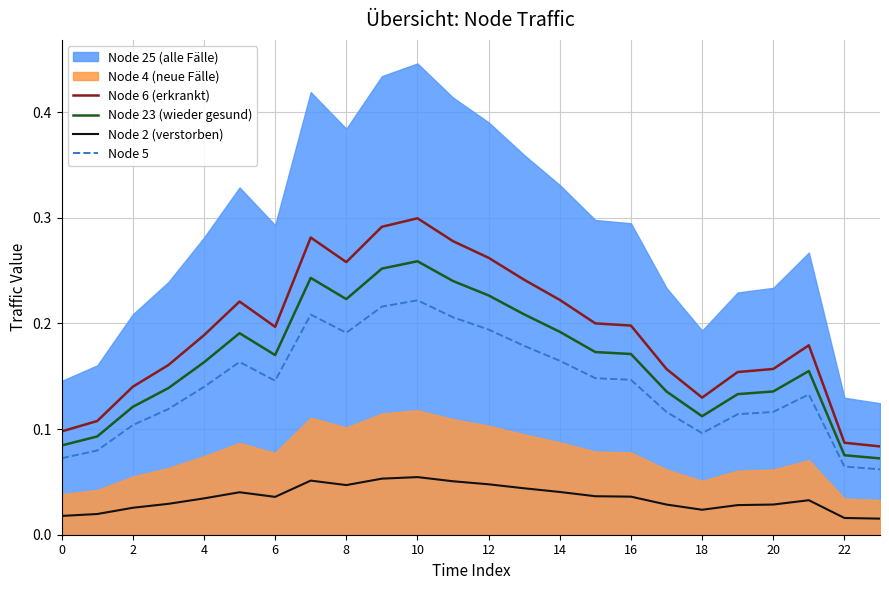

Is it true that Node 2 (verstorben) equals 0.1 at 16?

False